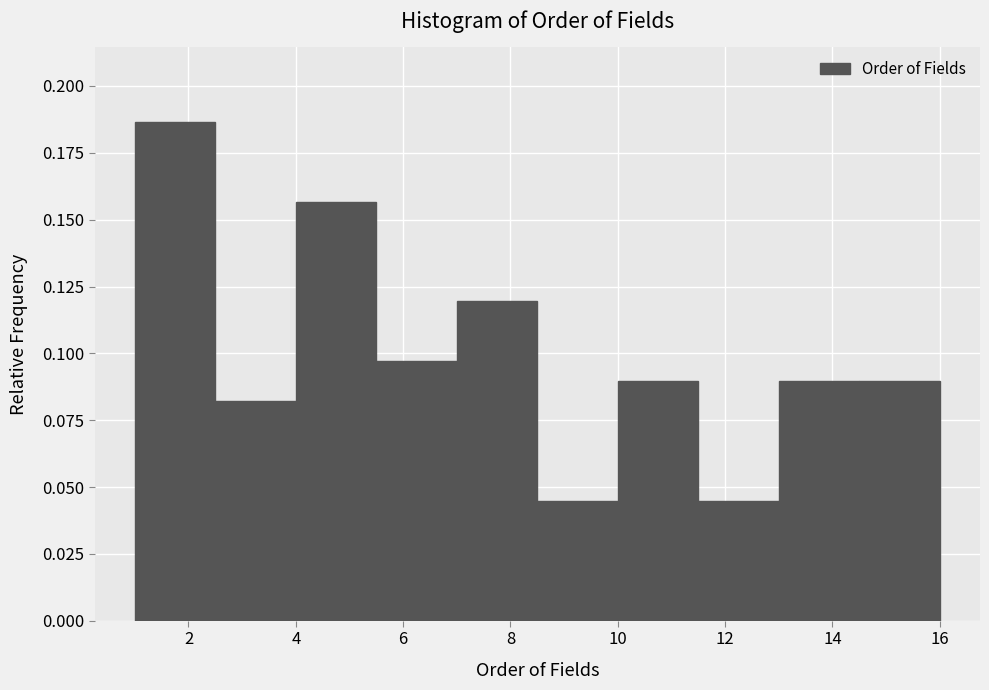

Reading left to right, transcribe this chart: for each bar, give the range it covers on the x-axis and its height. Neither the bar edges nor the heights are printed on the chart, so give them approximately, as read against the axes.

1.0 to 2.5: 0.185
2.5 to 4.0: 0.080
4.0 to 5.5: 0.155
5.5 to 7.0: 0.095
7.0 to 8.5: 0.120
8.5 to 10.0: 0.045
10.0 to 11.5: 0.090
11.5 to 13.0: 0.045
13.0 to 14.5: 0.090
14.5 to 16.0: 0.090